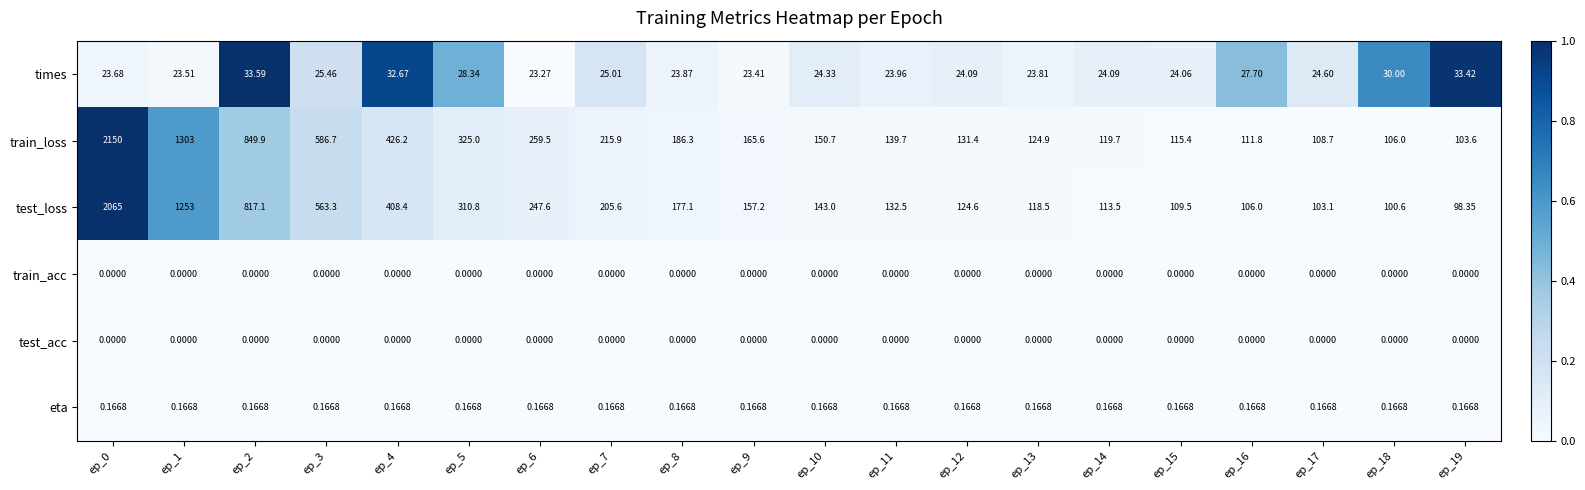

At how many categories does at least one series exceed 0?

20